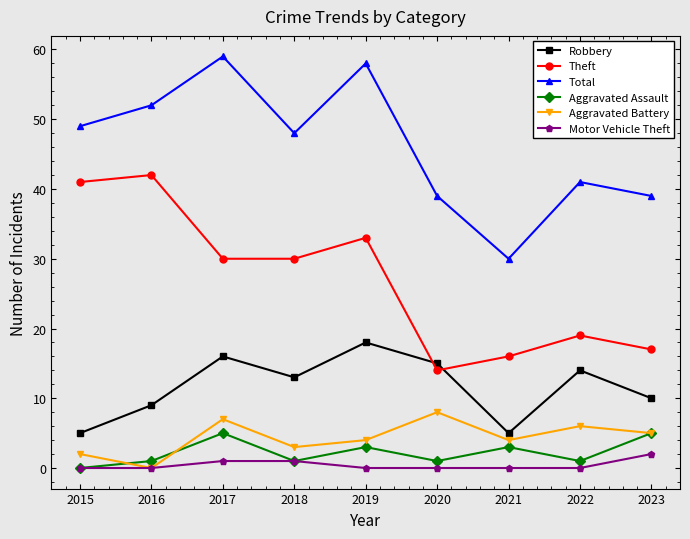

True or false: Motor Vehicle Theft and Theft cross at least once.

False